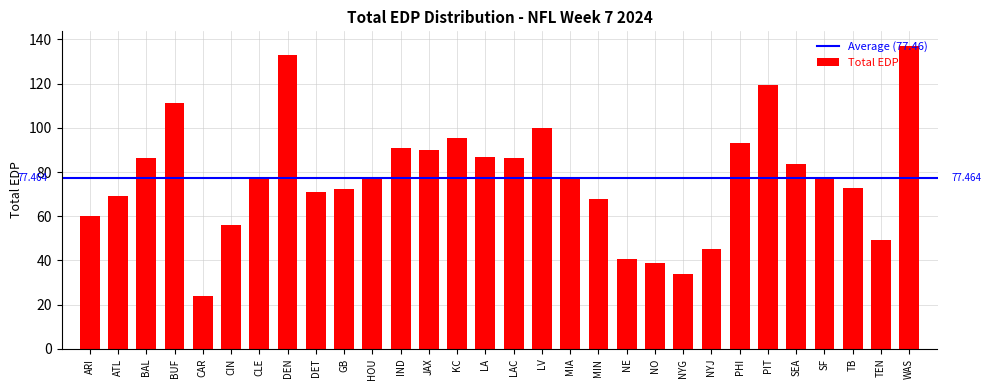

Which label corresponds to the smallest value in the chart?

CAR